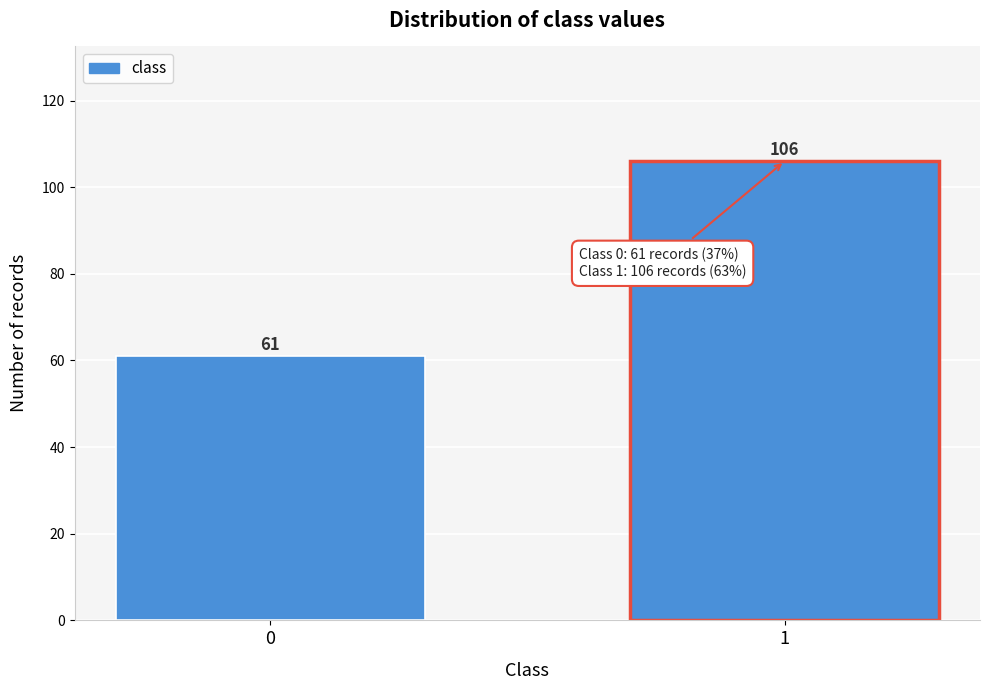

Reading left to right, transcribe all the data shown in this chart.

0=61	1=106